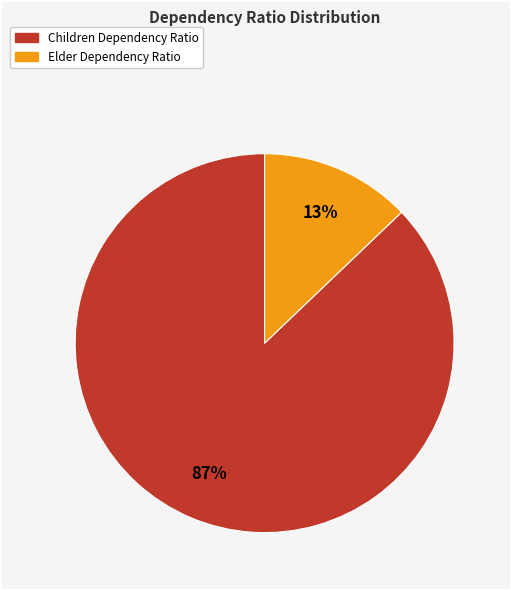

What percentage is the Children Dependency Ratio slice, to the nearest percent?

87%